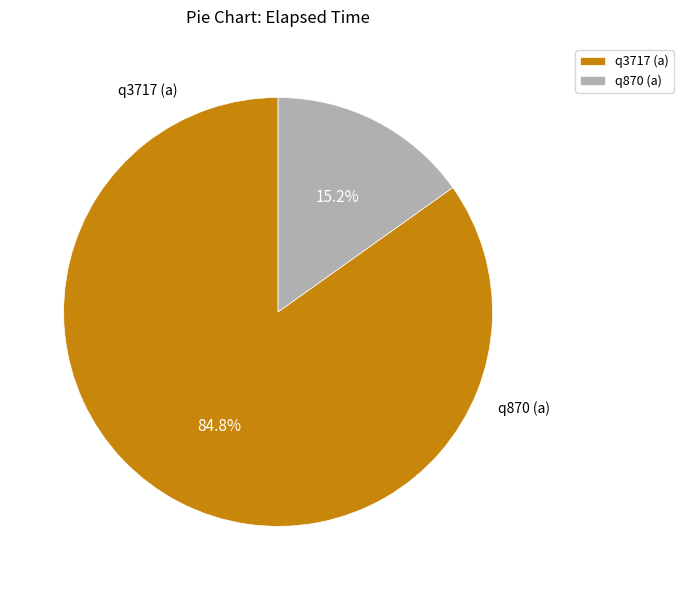

Combined, what portion of the pie is q3717 (a) and q870 (a)?

100.0%